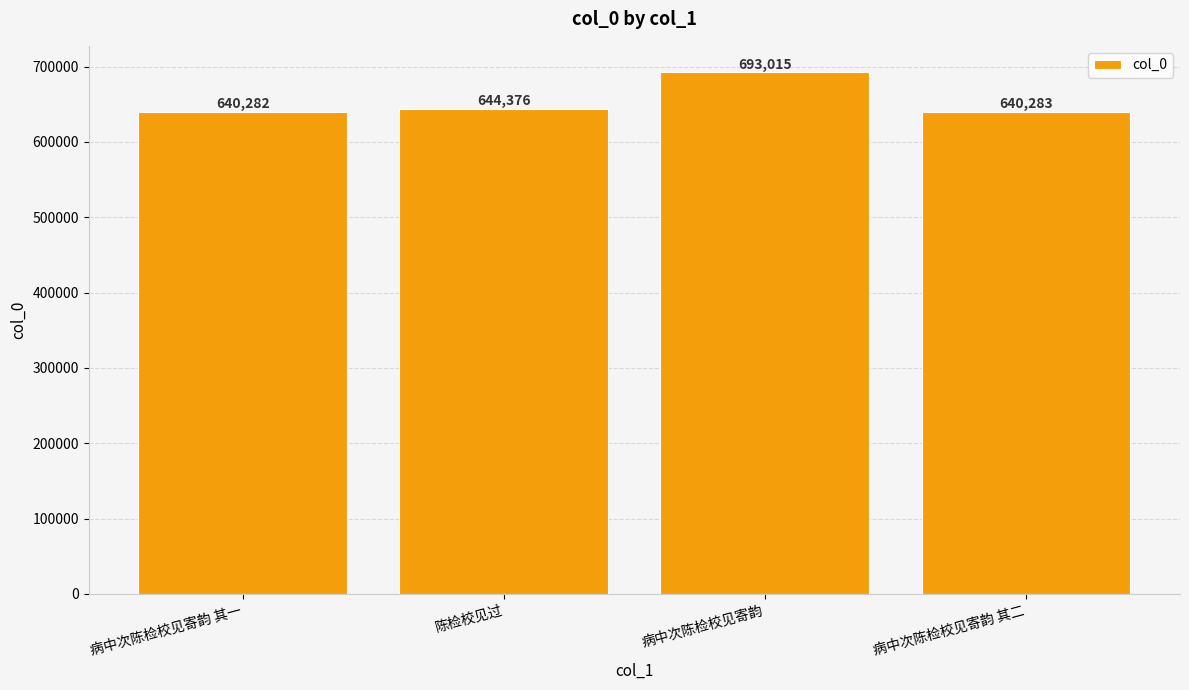

What position from the left is 病中次陈检校见寄韵?

3